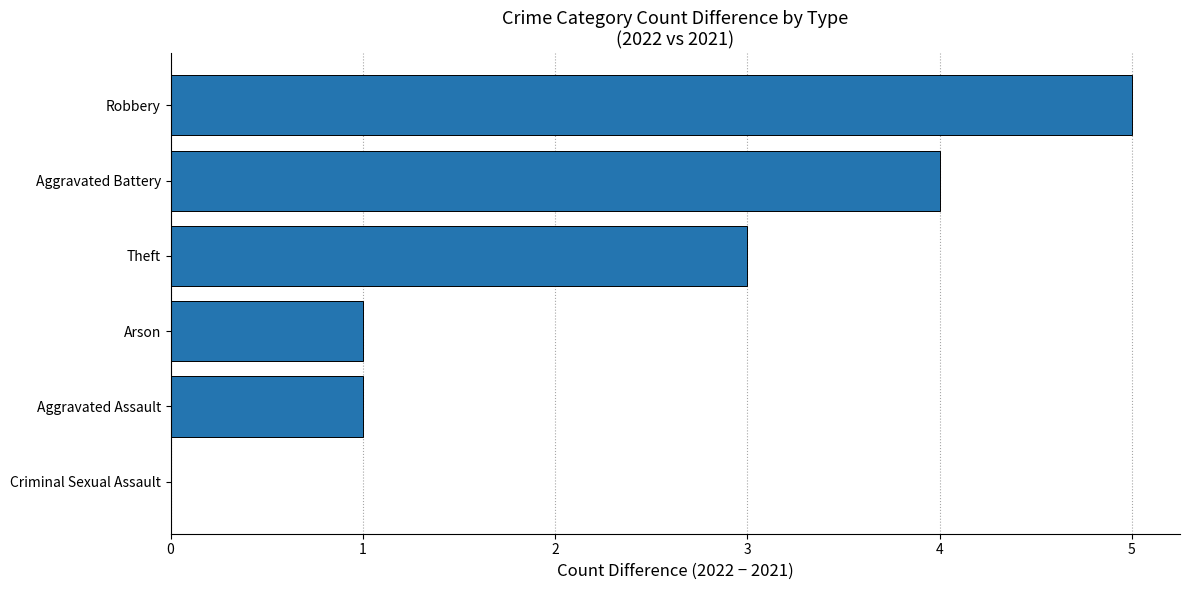

What is the maximum value shown in the chart?

5